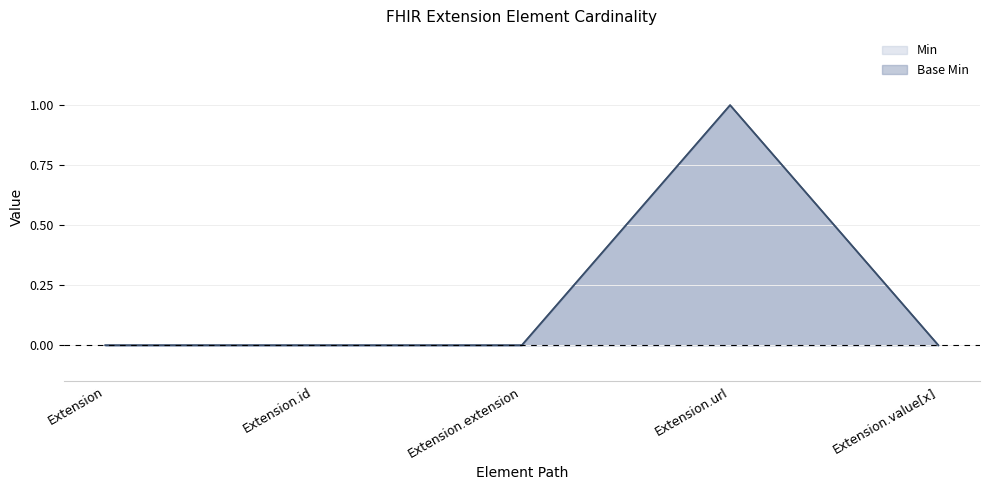

Does the chart display data point markers on the line(s)?

No